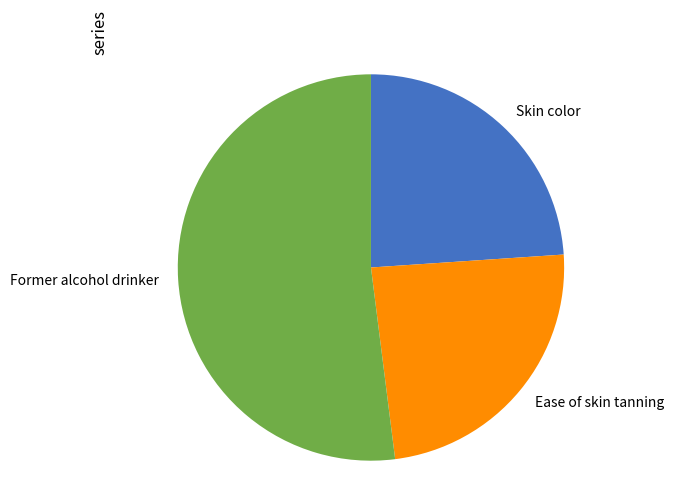

The Skin color slice represents 13% of the pie. True or false?

False